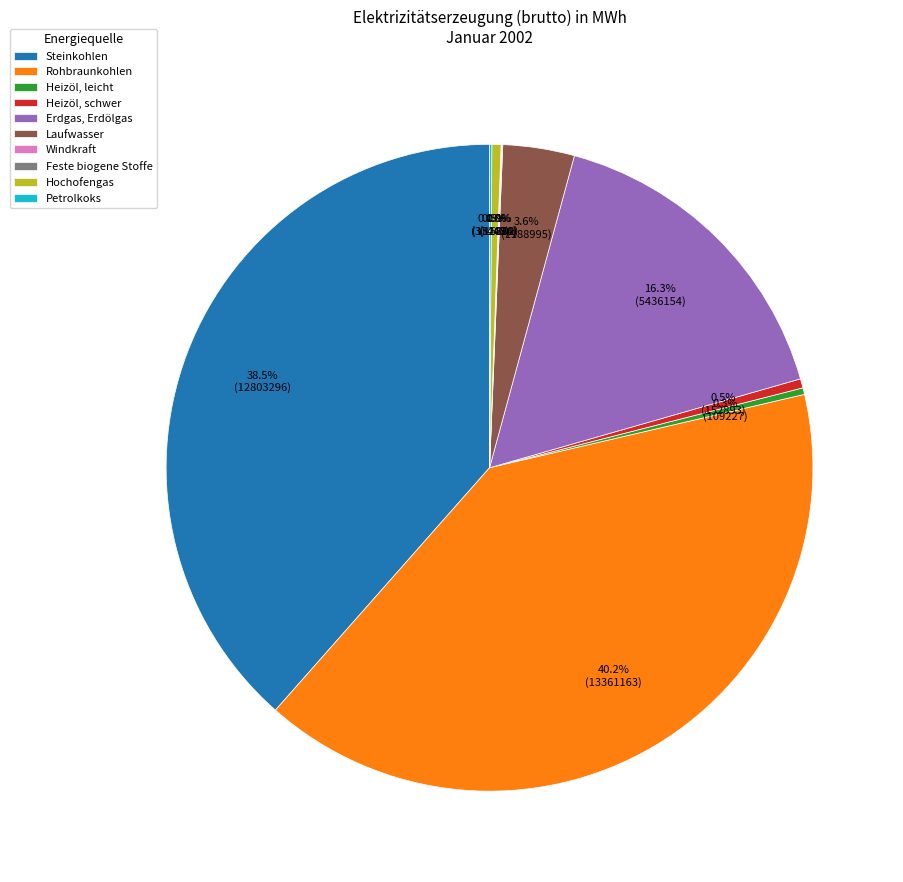

Is there a majority slice in this chart?

No